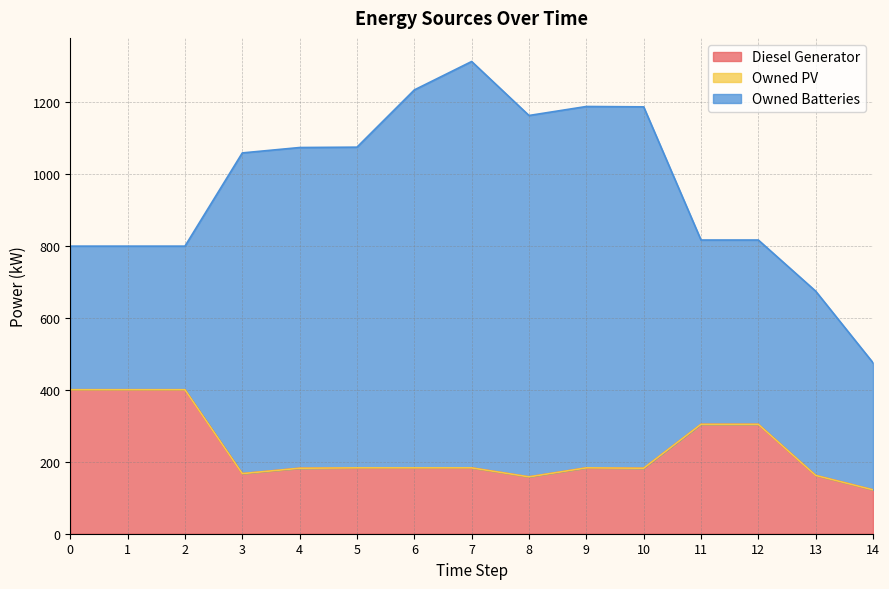

Is the value of Owned PV at 5 greater than the value of Owned Batteries at 4?

No